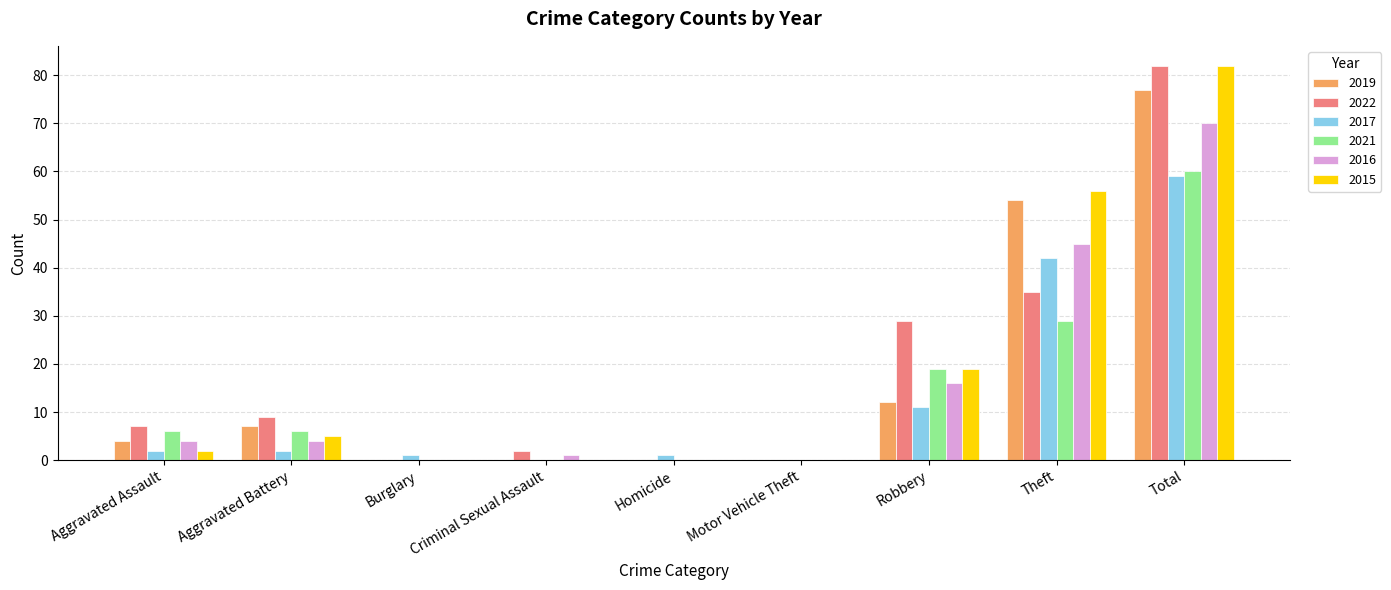

At which category is the sum across all series the highest?

Total